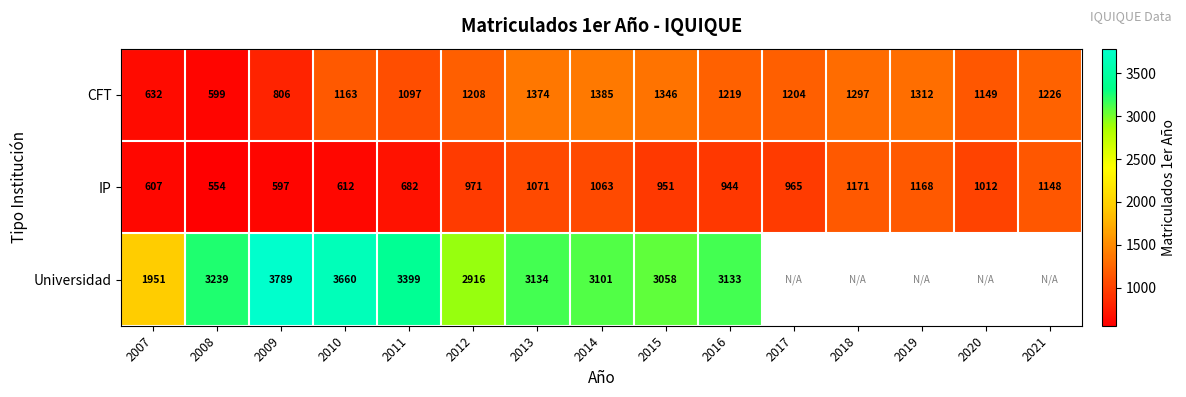

At 2015, list the series in order from smallest to largest.

IP, CFT, Universidad